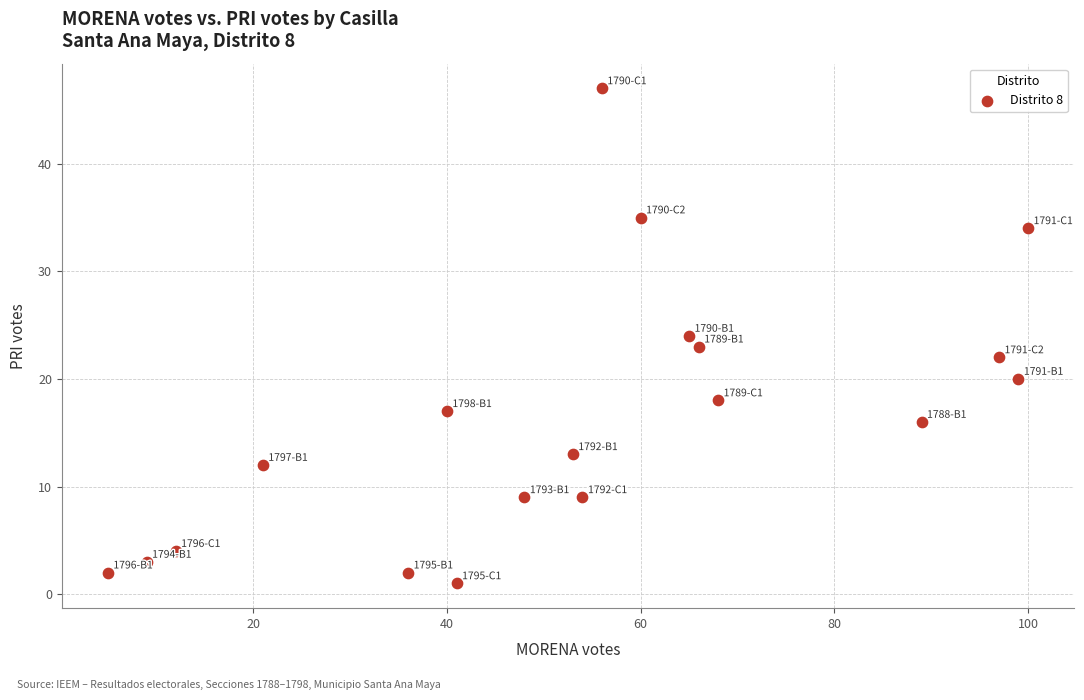

What is the range of X values (max minus min)?

95